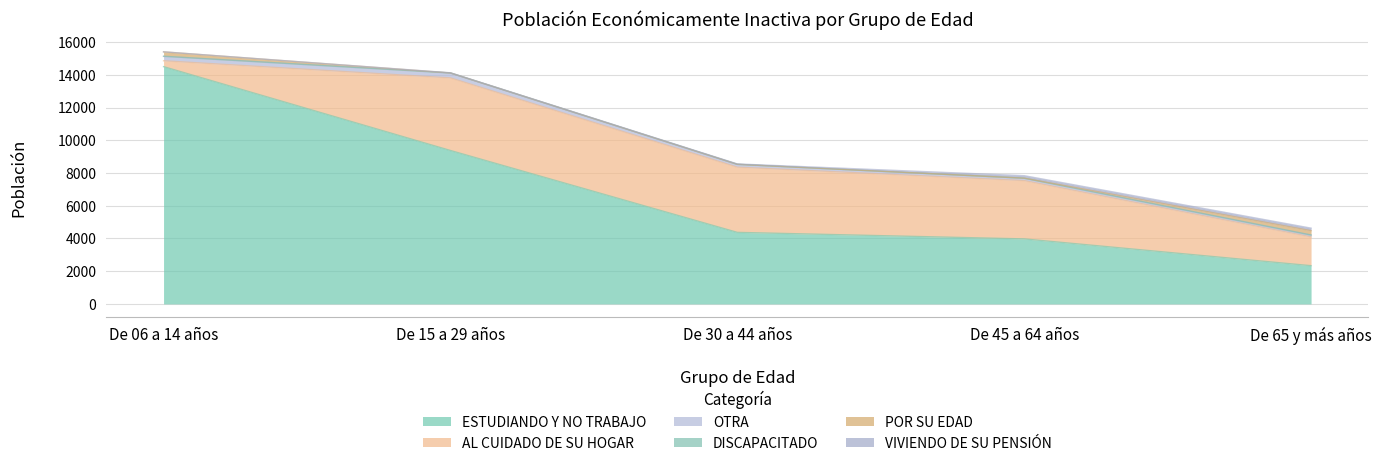

Count the number of data series in this chart.

6